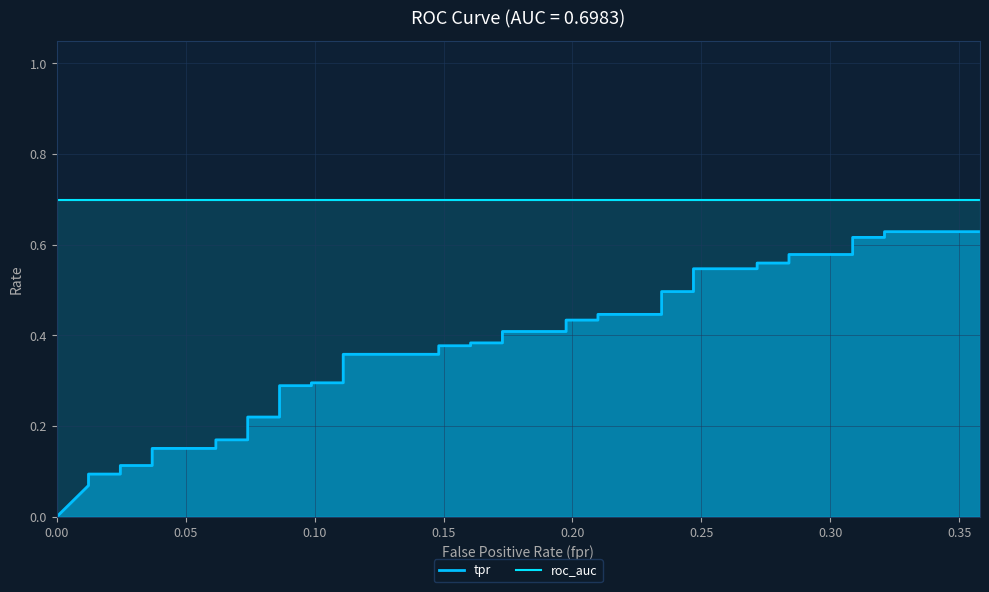

What is the sum of all values?

14.4